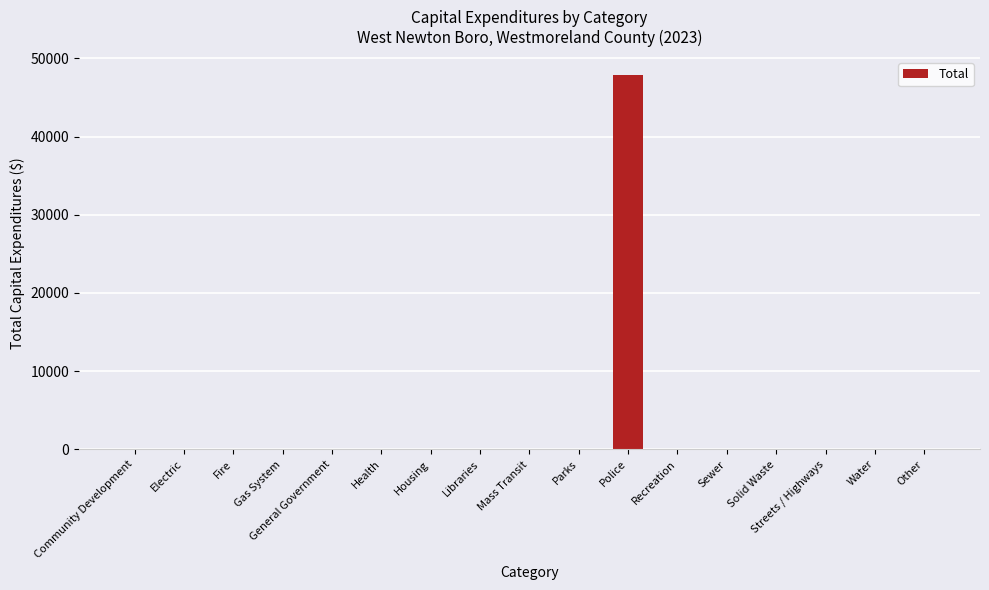

Reading left to right, list all the values displayed in this chart.

Community Development=0	Electric=0	Fire=0	Gas System=0	General Government=0	Health=0	Housing=0	Libraries=0	Mass Transit=0	Parks=0	Police=47807	Recreation=0	Sewer=0	Solid Waste=0	Streets / Highways=0	Water=0	Other=0